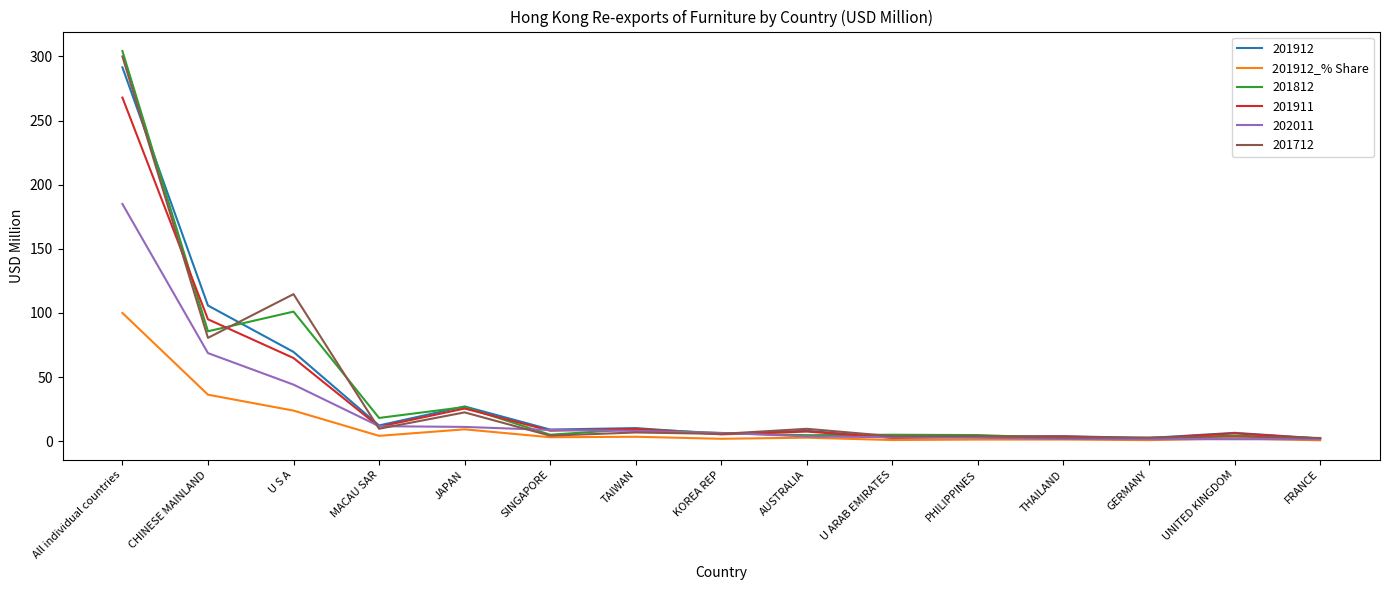

Which series has the widest spread of values?

201812